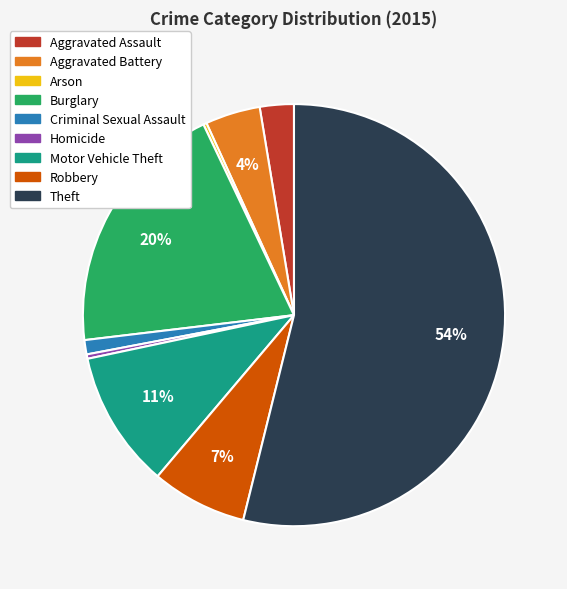

Does Theft represent more than half of the total?

Yes